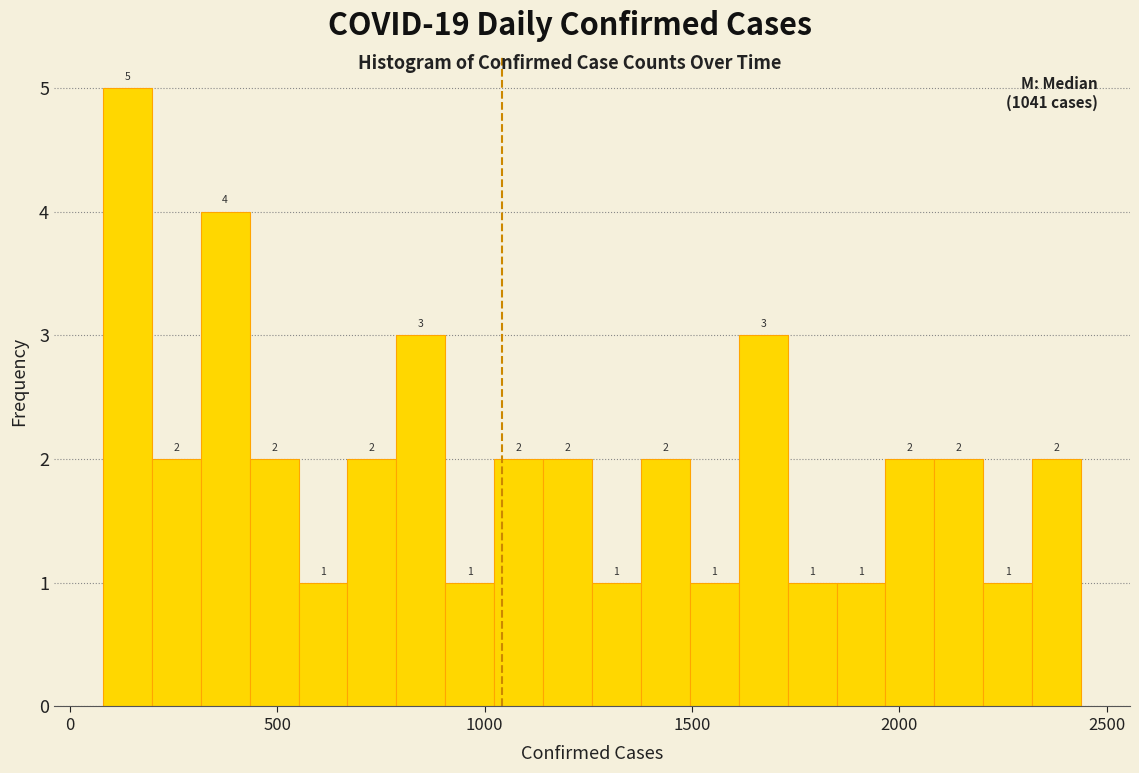

Read against the x-axis, roughly where is the centre of the tallest bar?

150